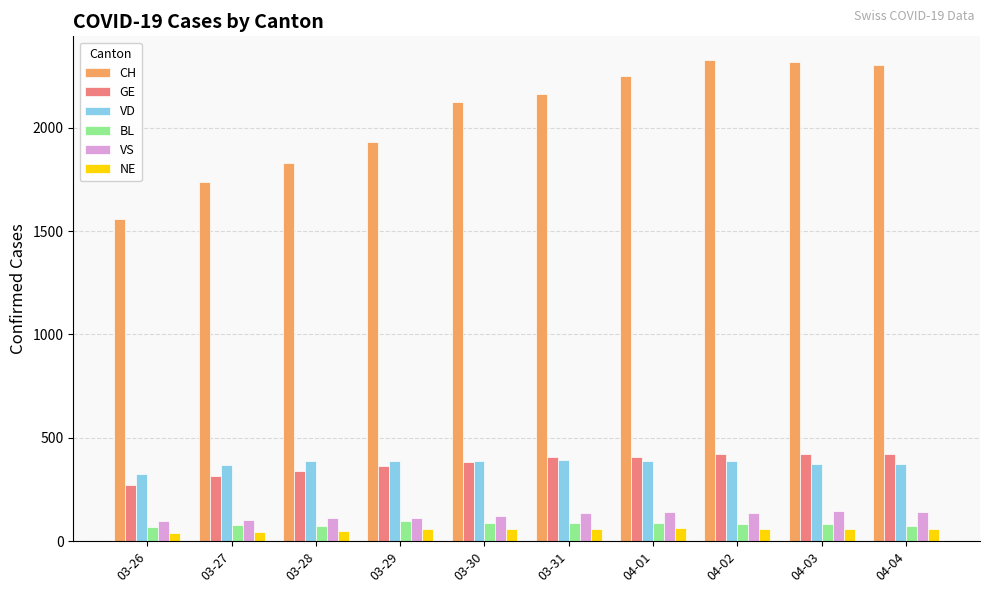

Which series has the widest spread of values?

CH